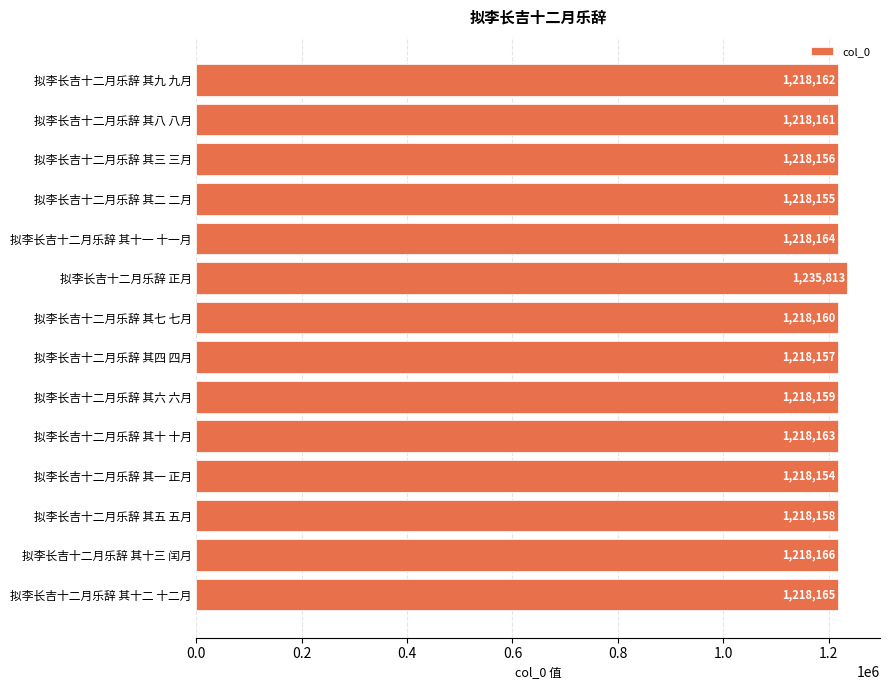

What is the label of the 2nd bar from the bottom?

拟李长吉十二月乐辞 其十三 闰月